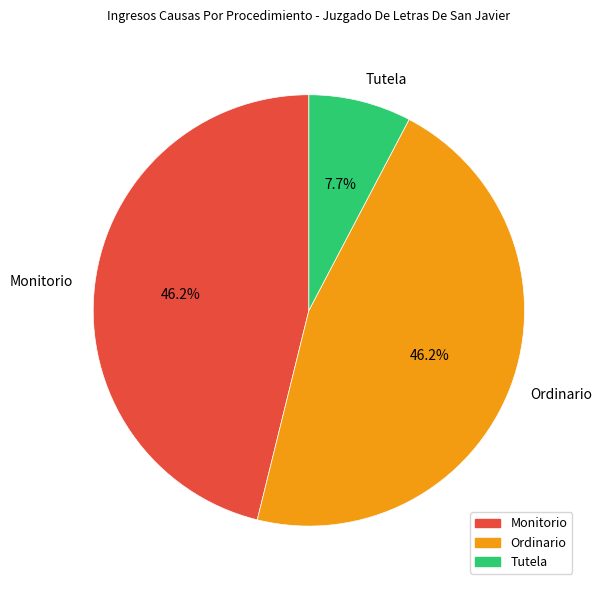

Is there a majority slice in this chart?

No